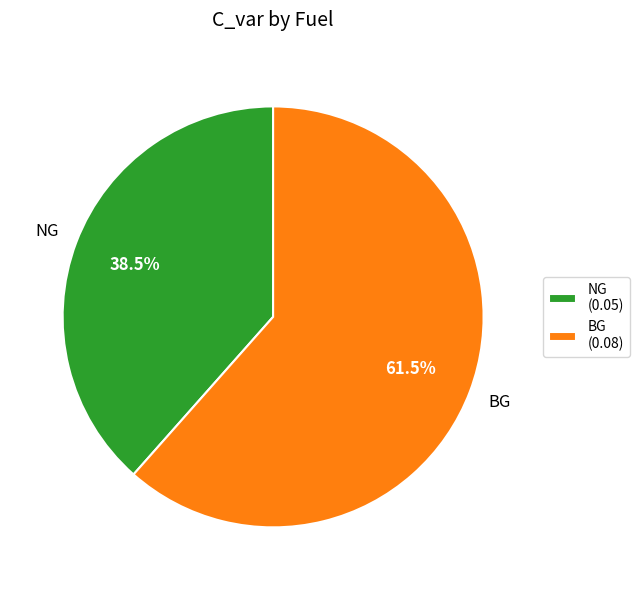

What is the largest slice in the pie chart?

BG